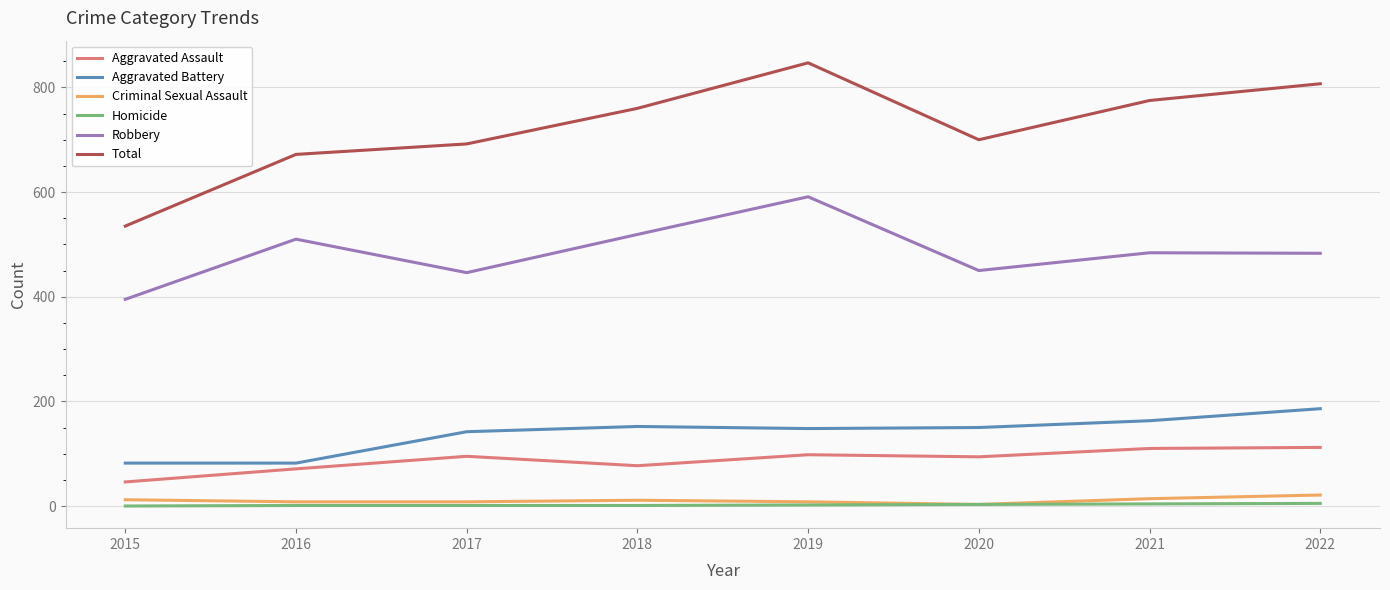

Which category has the highest value in the Total series?

2019